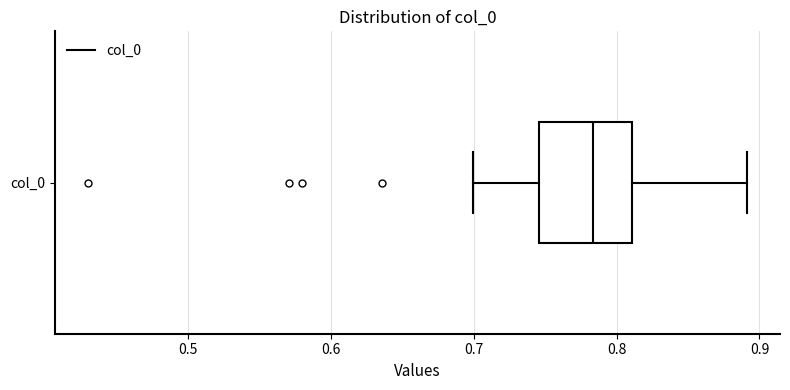

Where does the right whisker of the box for col_0 end on the x-axis? The values are not printed on the chart, so give them approximately, as read against the axis.

0.89